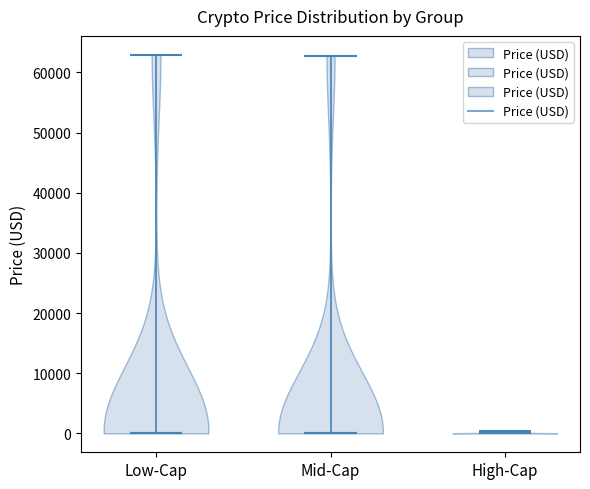

Reading left to right, read every violin against the y-axis: where its median line is, and the lowest and highest points it reaches. The values are not printed on the chart, so give them approximately, as read against the axis.

Low-Cap: median line 0, lowest point 0, highest point 63000
Mid-Cap: median line 0, lowest point 0, highest point 63000
High-Cap: median line 0, lowest point 0, highest point 0